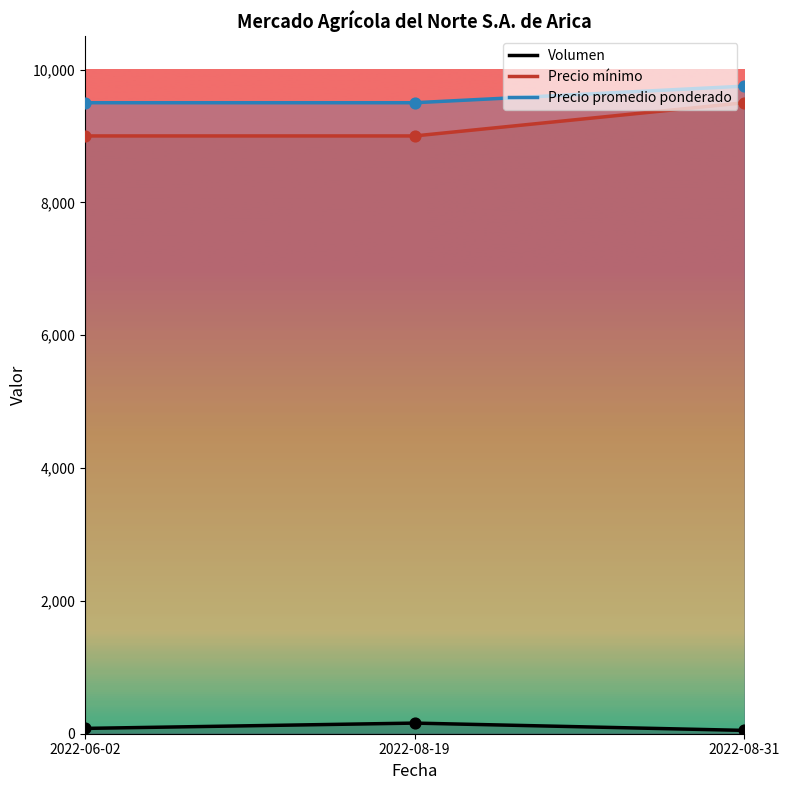

Which series has the widest spread of Y values?

Precio mínimo